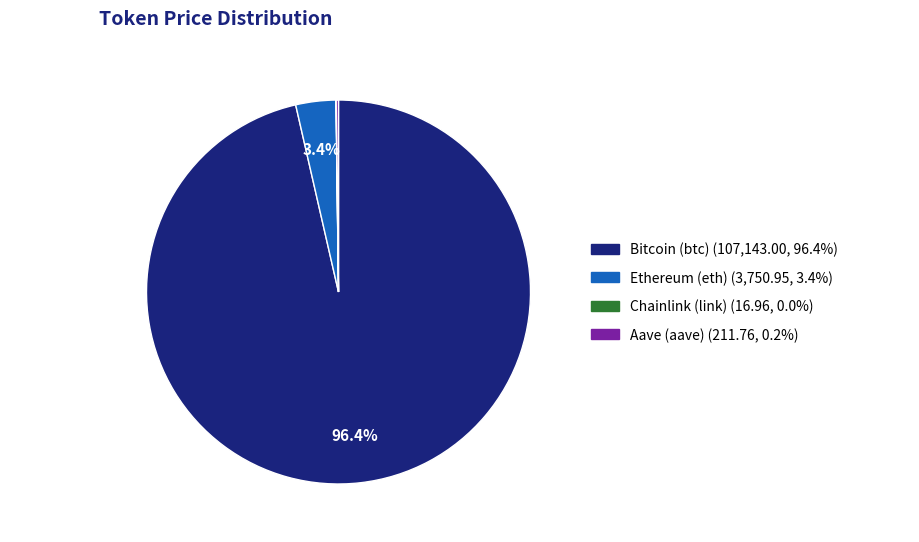

Which slice is the largest?

Bitcoin (btc)